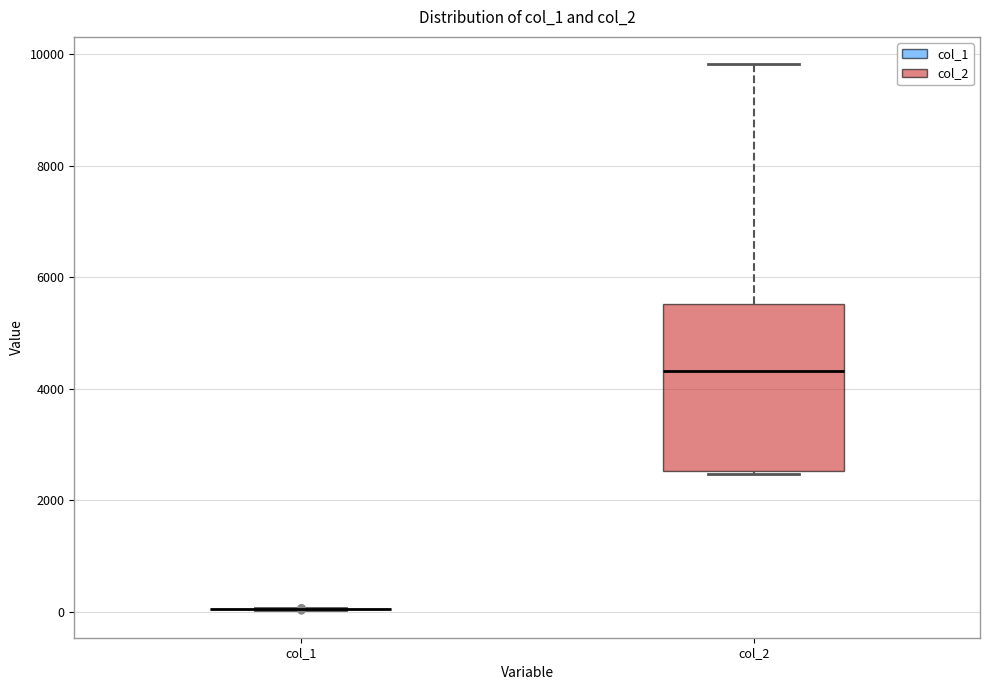

Which box is the tallest, from its lower edge to its upper edge?

col_2